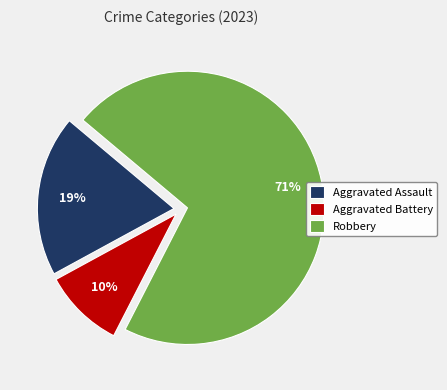

Which has a higher value, Aggravated Assault or Aggravated Battery?

Aggravated Assault